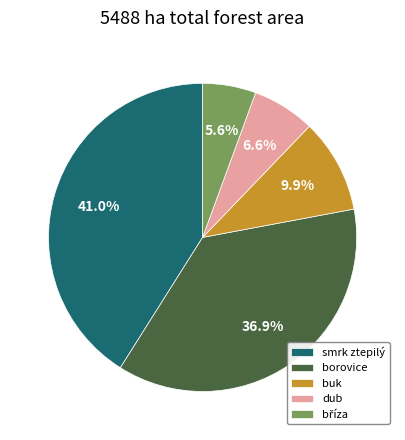

What is the largest slice in the pie chart?

smrk ztepilý